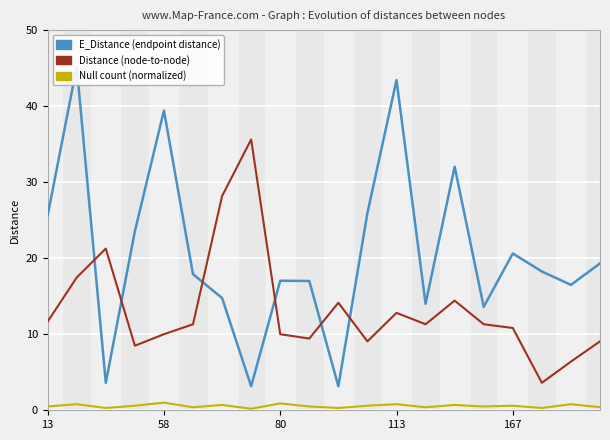

Does the chart display data point markers on the line(s)?

No